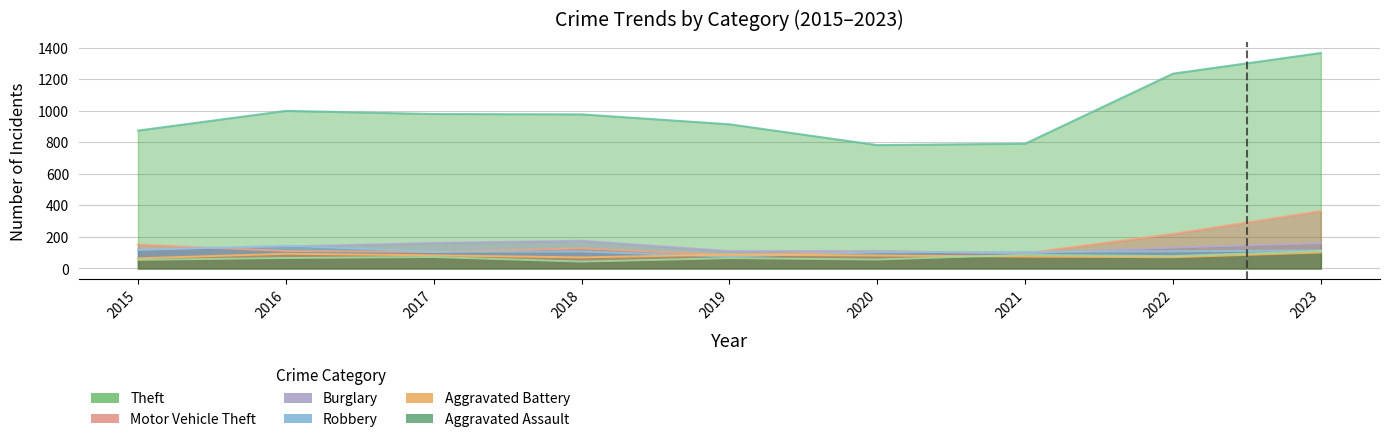

True or false: Theft and Aggravated Battery intersect in this chart.

False